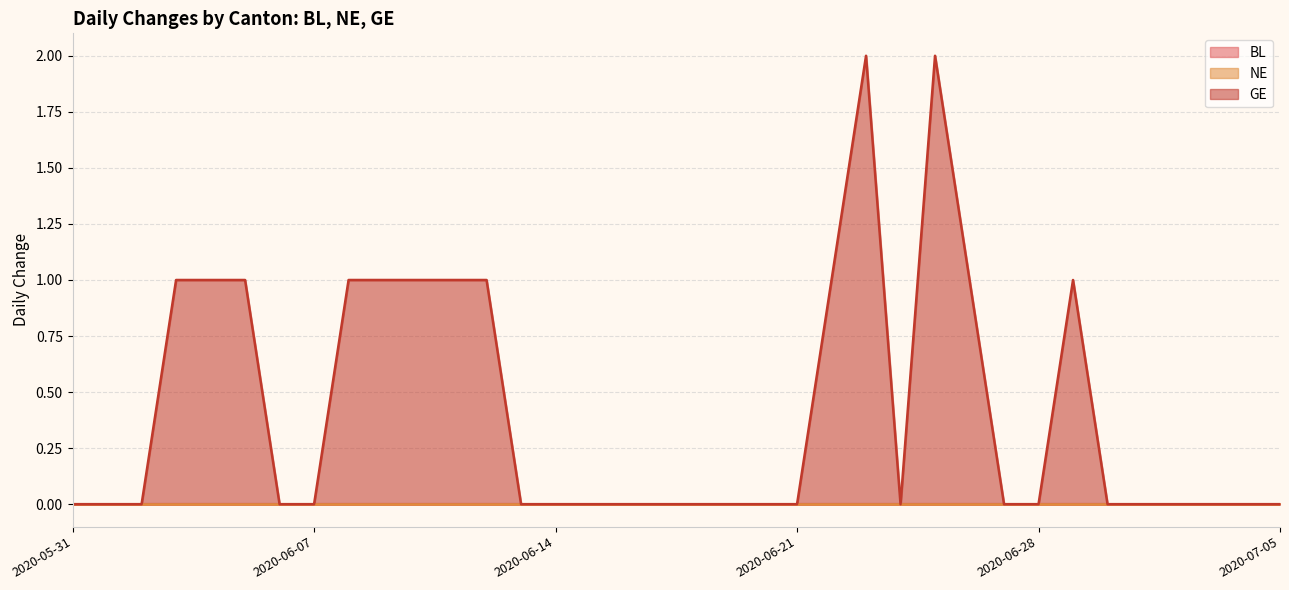

Rank the series by their maximum value, from highest to lowest.

GE, BL, NE